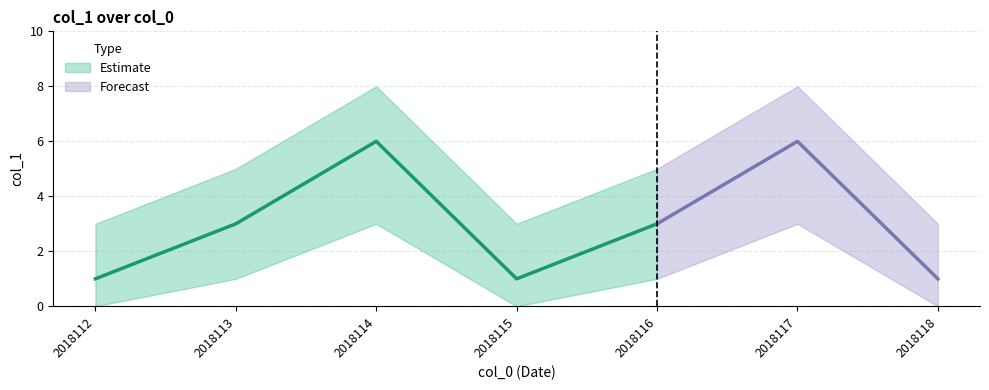

Reading left to right, transcribe all the data shown in this chart.

col_1: 2018112=1	2018113=3	2018114=6	2018115=1	2018116=3	2018117=6	2018118=1
col_1_upper: 2018112=3	2018113=5	2018114=8	2018115=3	2018116=5	2018117=8	2018118=3
col_1_lower: 2018112=0	2018113=1	2018114=3	2018115=0	2018116=1	2018117=3	2018118=0